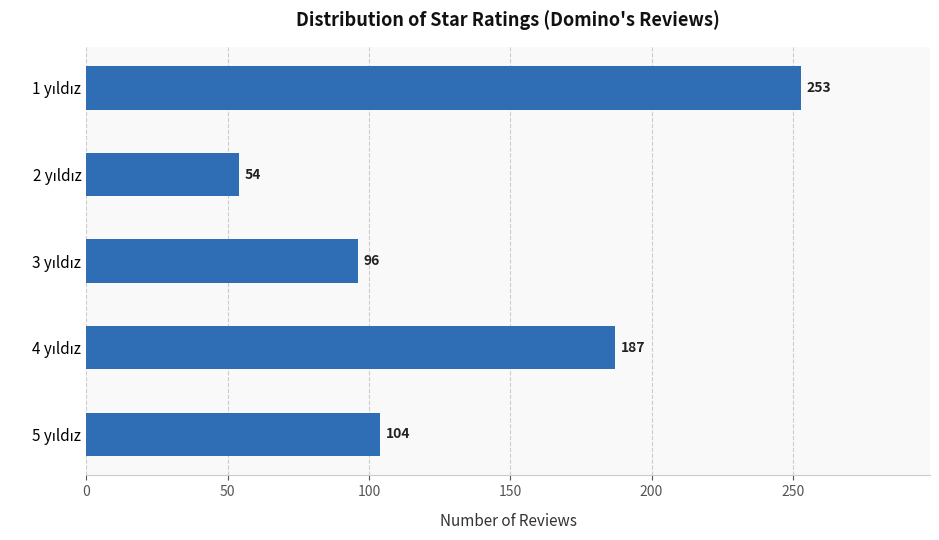

Reading top to bottom, what are all the values shown in this chart?

253	54	96	187	104